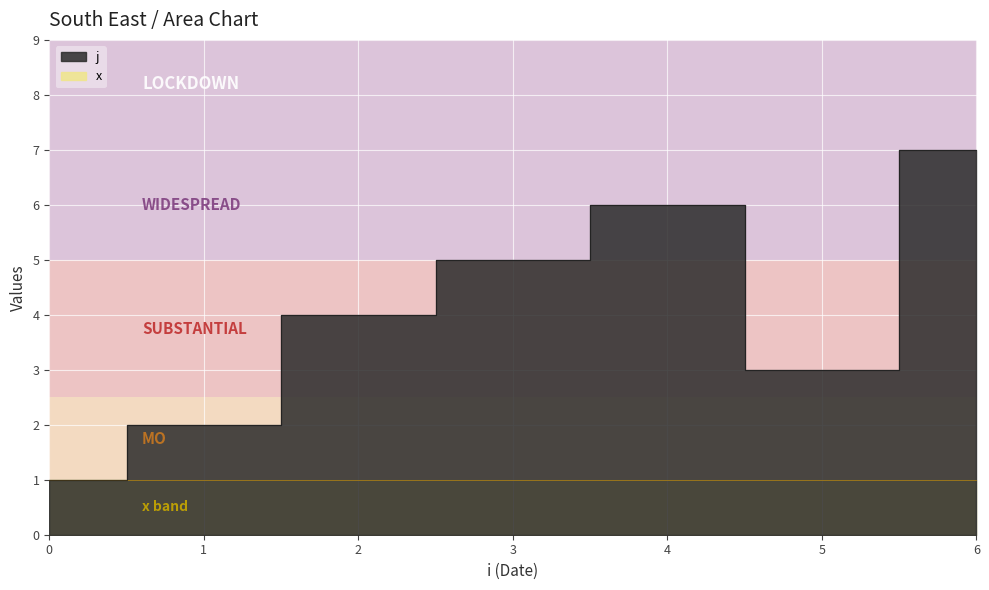

The value at 0 is 0. True or false?

False